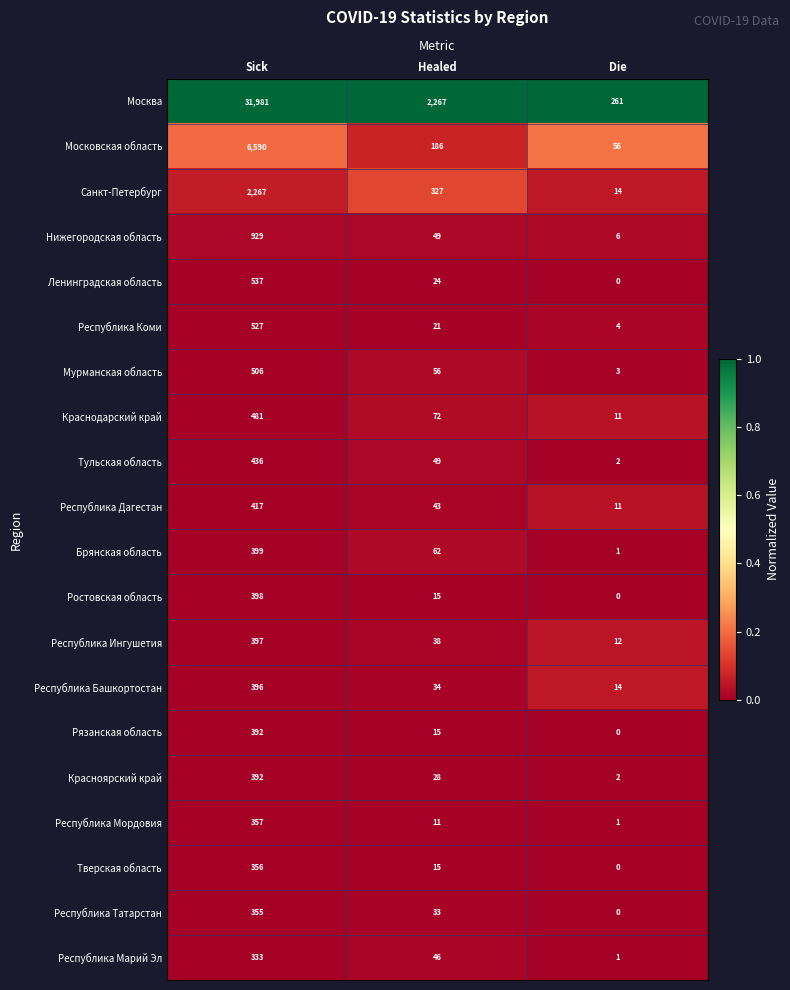

List the labels in order of Тульская область value, largest first.

Sick, Healed, Die